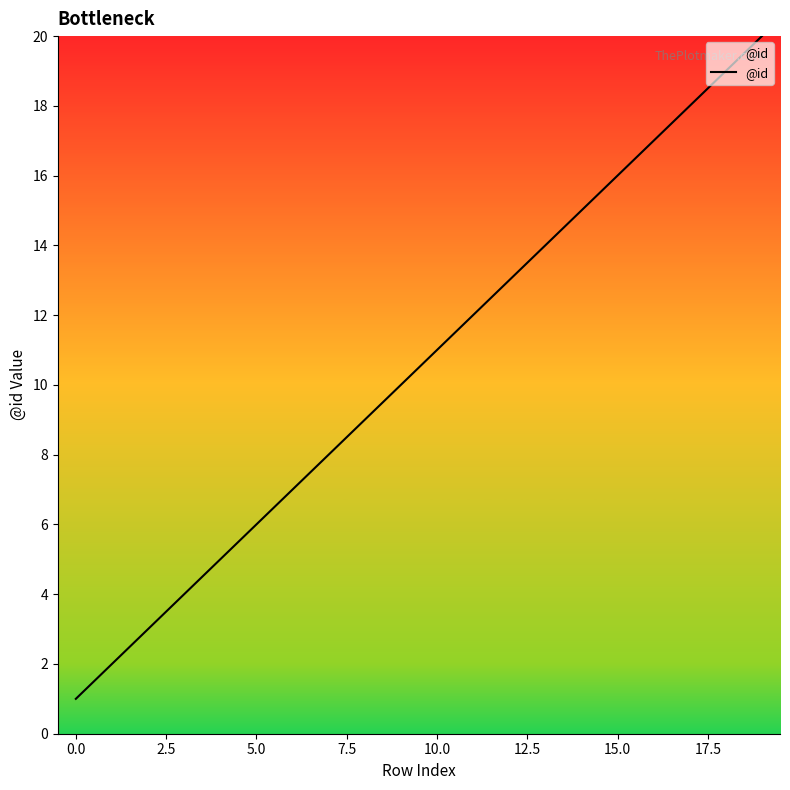

How many distinct data groups are displayed?

1